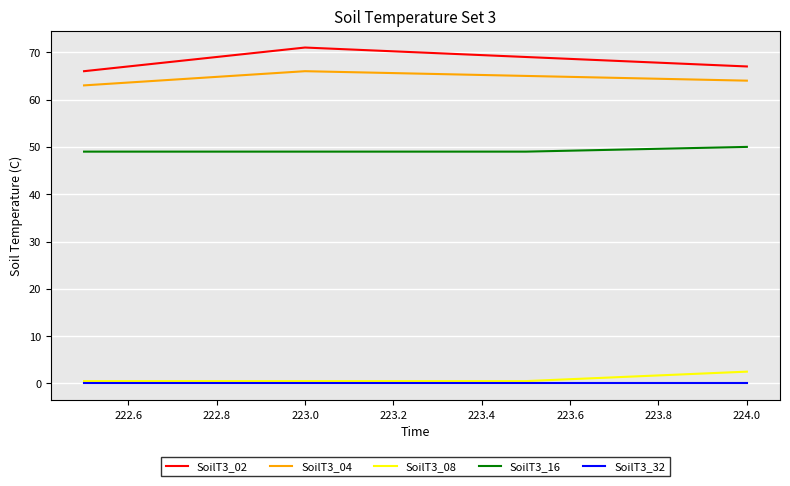

What are all the series names shown in the legend?

SoilT3_02, SoilT3_04, SoilT3_08, SoilT3_16, SoilT3_32